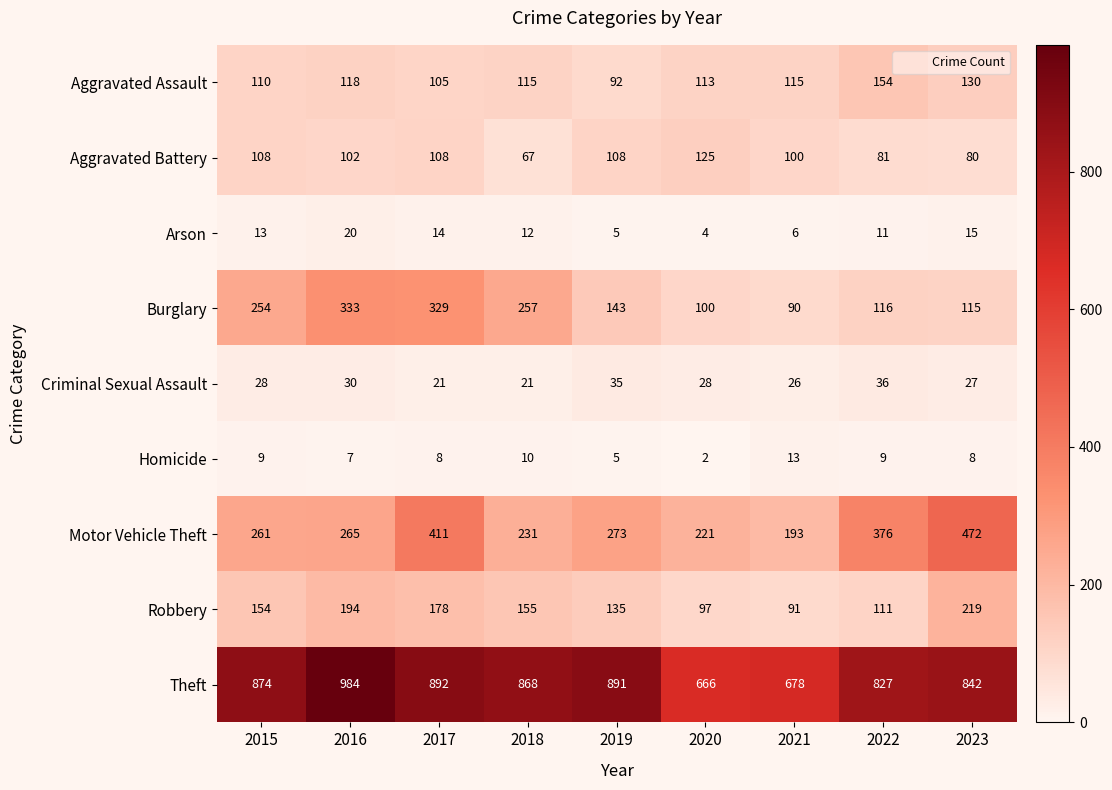

Which series has the largest total across all categories?

Theft